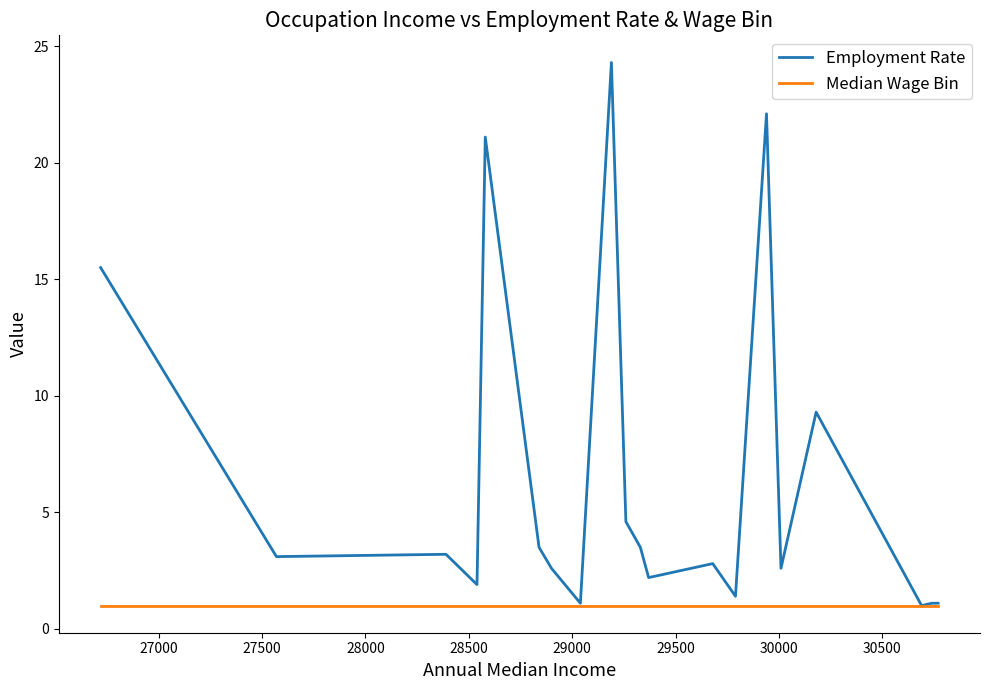

What is the minimum value shown in the chart?

1.0